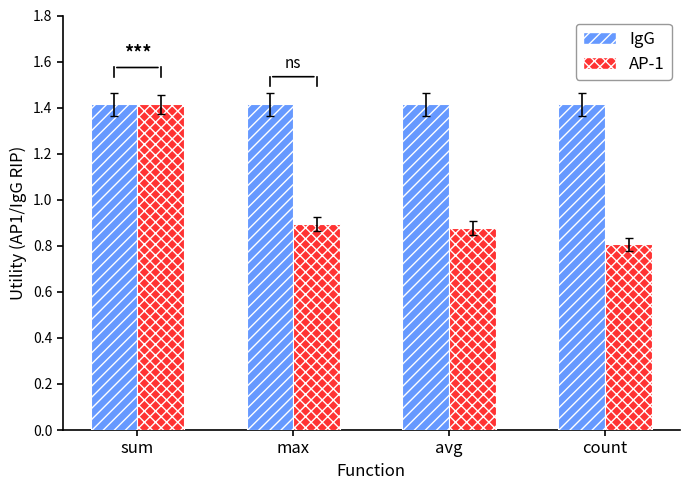

What is the sum of all IgG values?

5.7